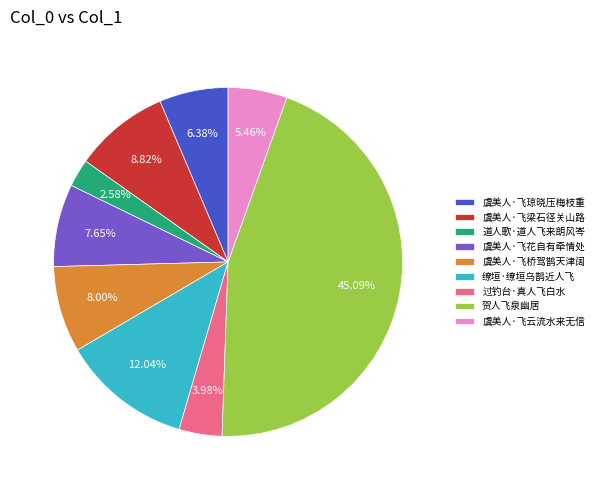

Does any single category account for the majority?

No